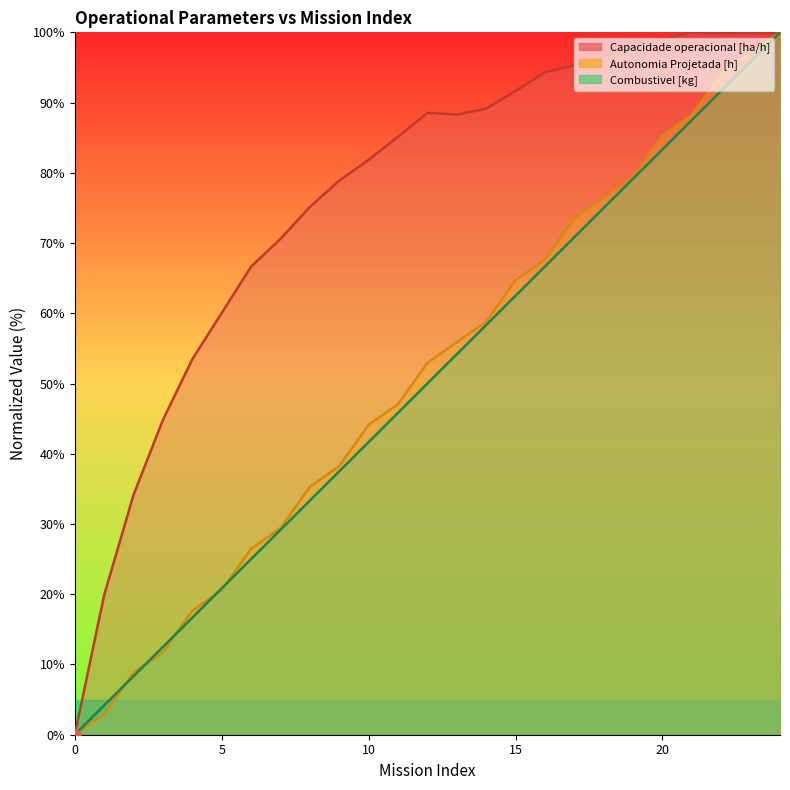

Which series reaches the minimum Y coordinate?

Capacidade operacional [ha/h]